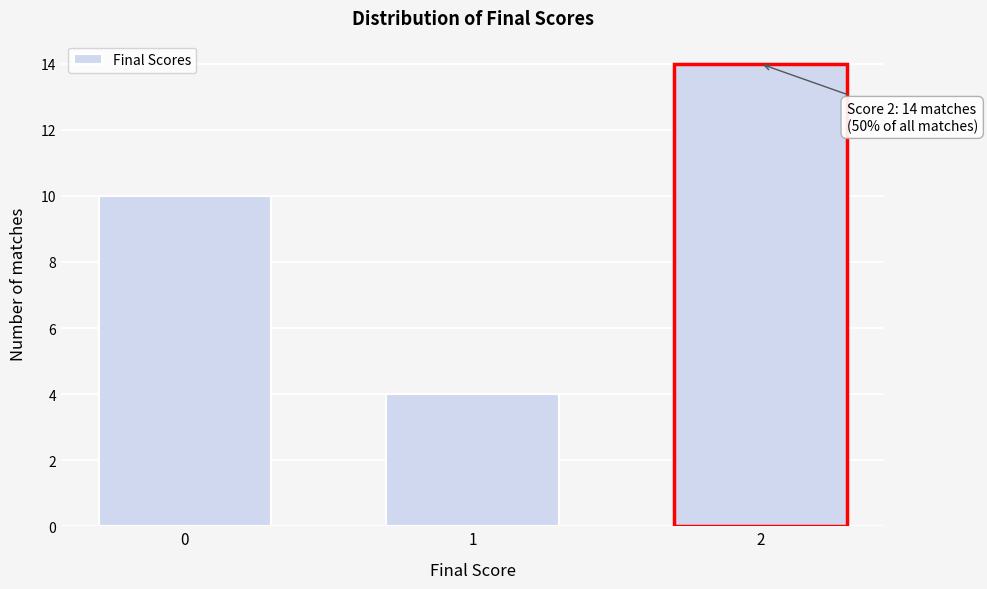

Reading left to right, extract all data points from this chart.

10	4	14